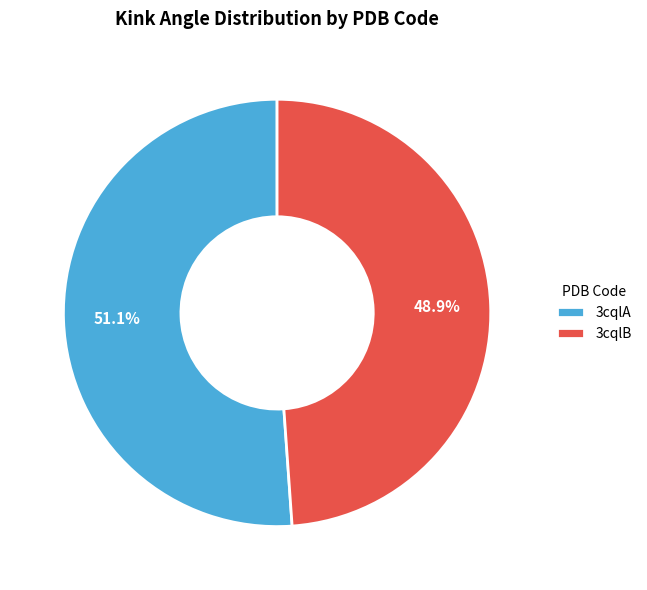

What is the smallest slice in the pie chart?

3cqlB